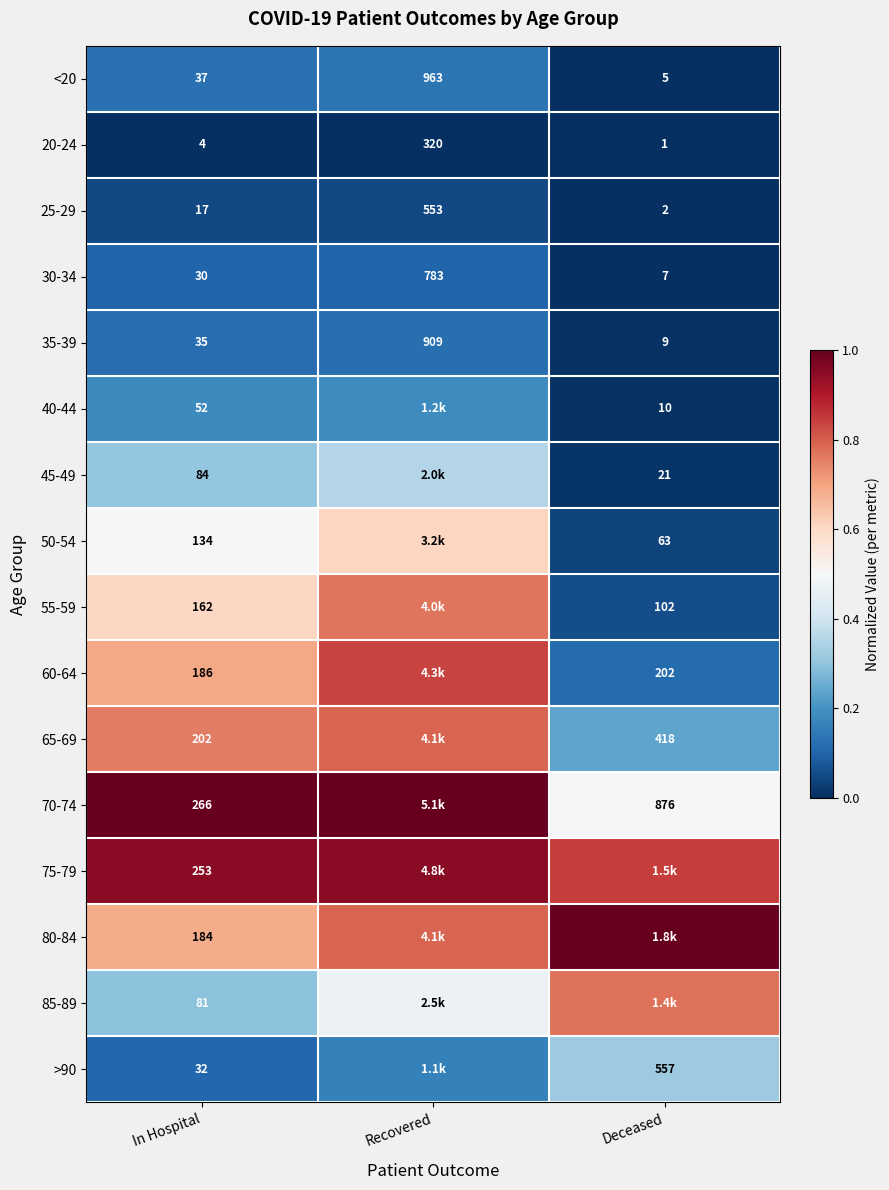

Is the value of 35-39 at Deceased greater than the value of 20-24 at Deceased?

Yes